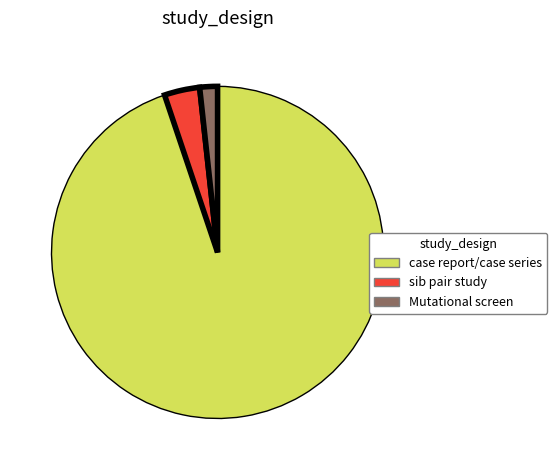

Does case report/case series represent more than half of the total?

Yes